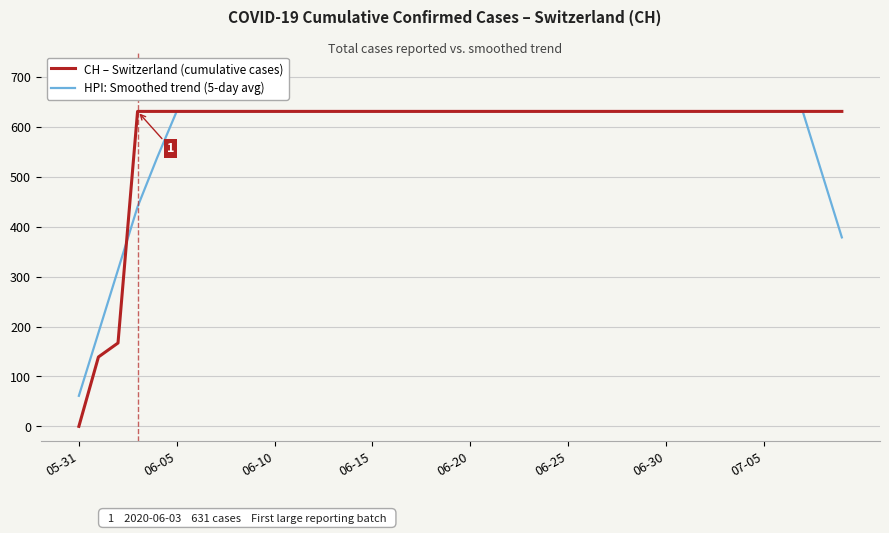

What is the minimum value for HPI: Smoothed trend (5-day avg)?

61.2